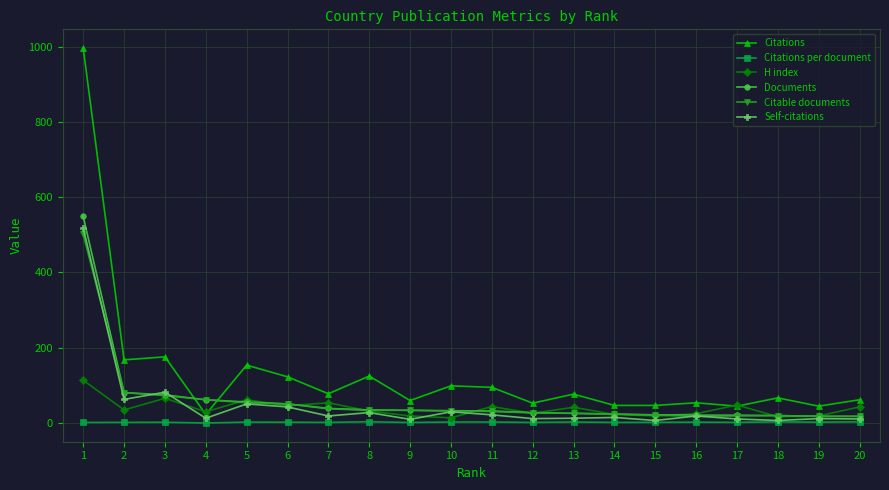

Which series has the widest spread of values?

Citations